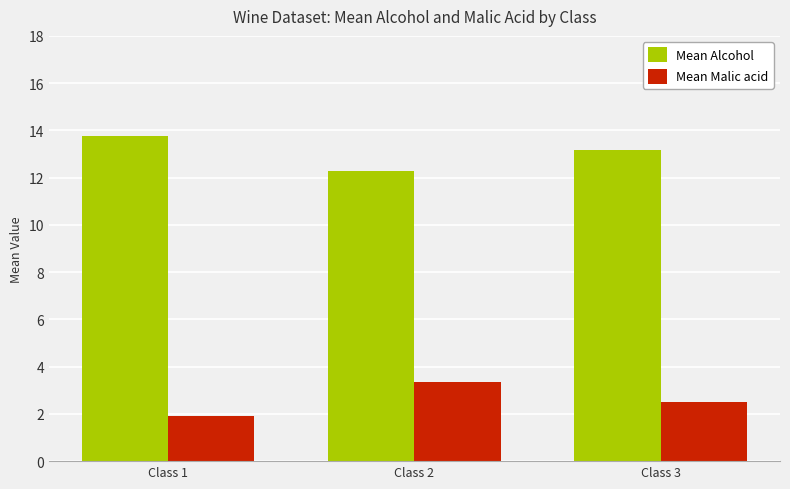

What are all the series names shown in the legend?

Mean Alcohol, Mean Malic acid